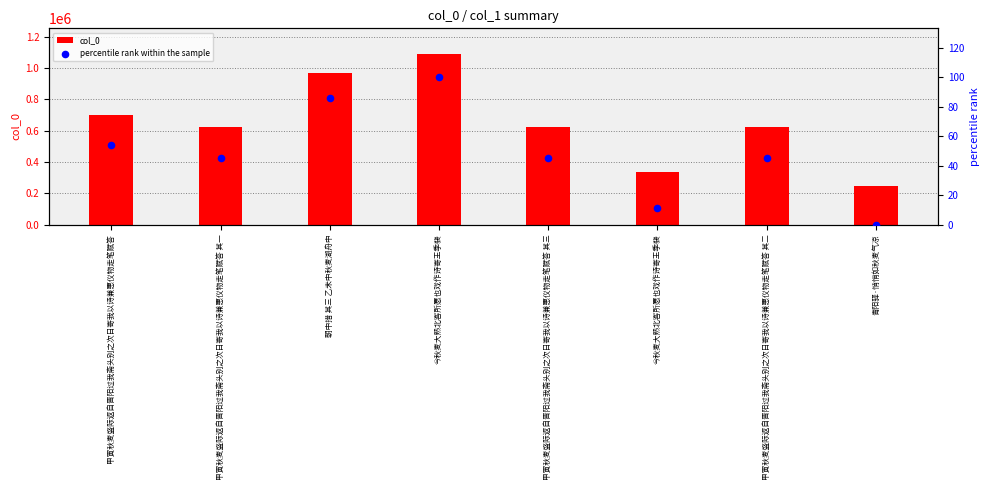

What is the total value across all series at 朝中措 其三 乙未中秋麦湖舟中?

968701.5